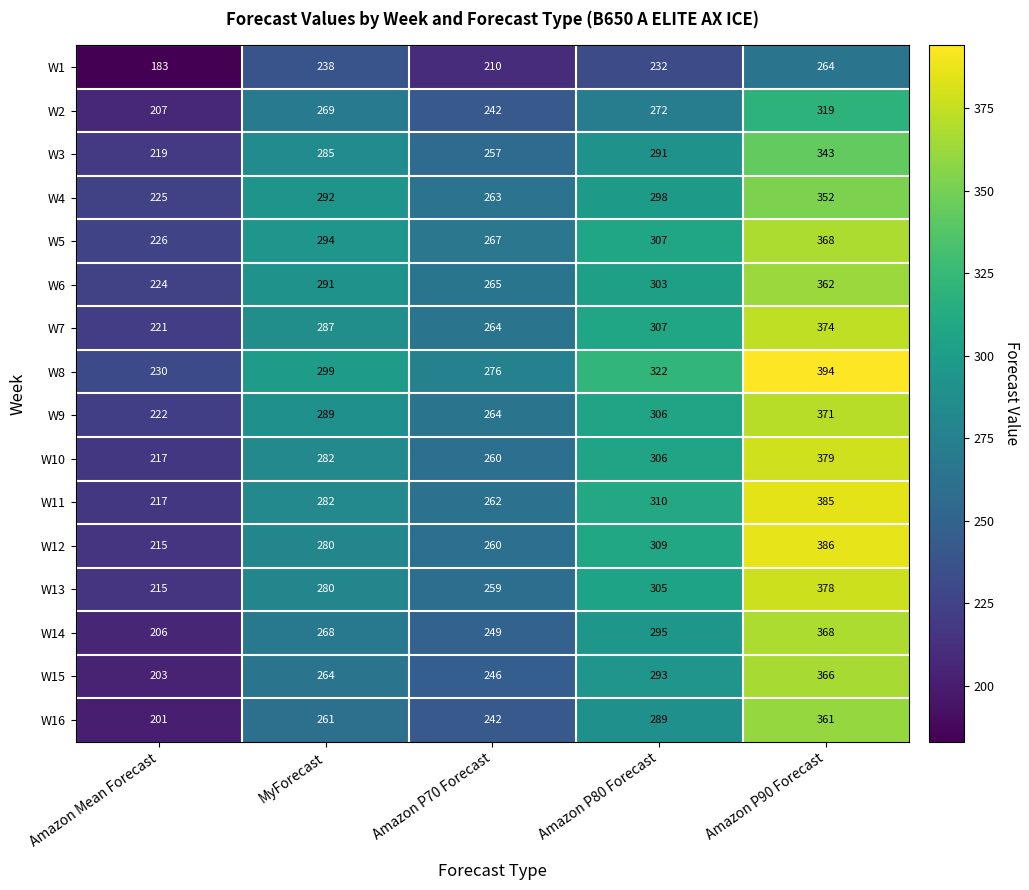

The W7 series shows 374 at Amazon P90 Forecast. True or false?

True